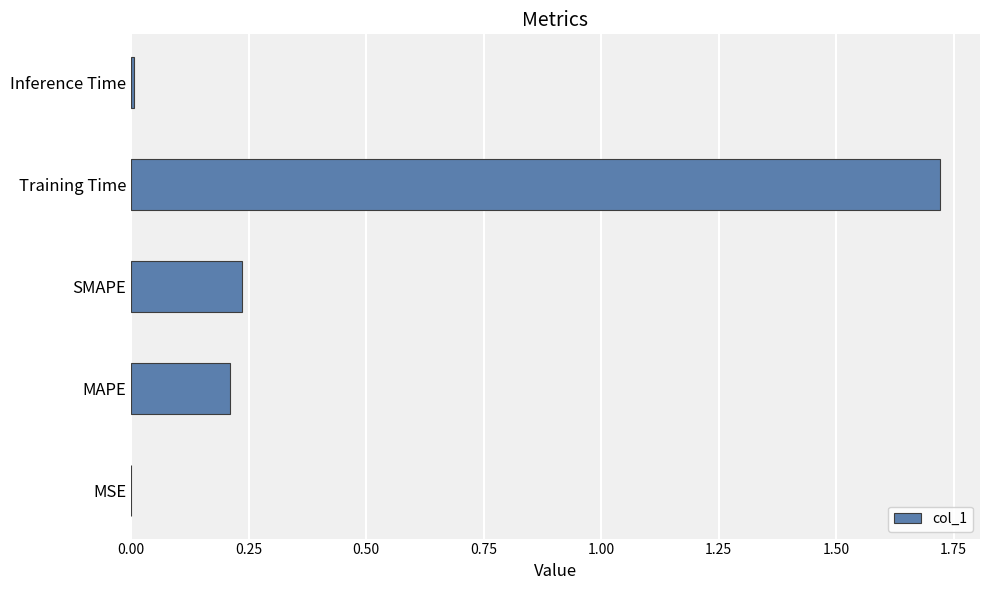

Between Training Time and MAPE, which is larger?

Training Time